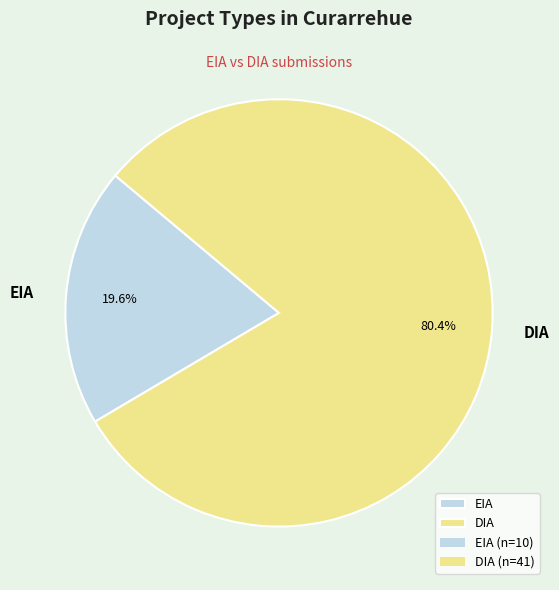

To the nearest percent, what is the average slice percentage?

50%